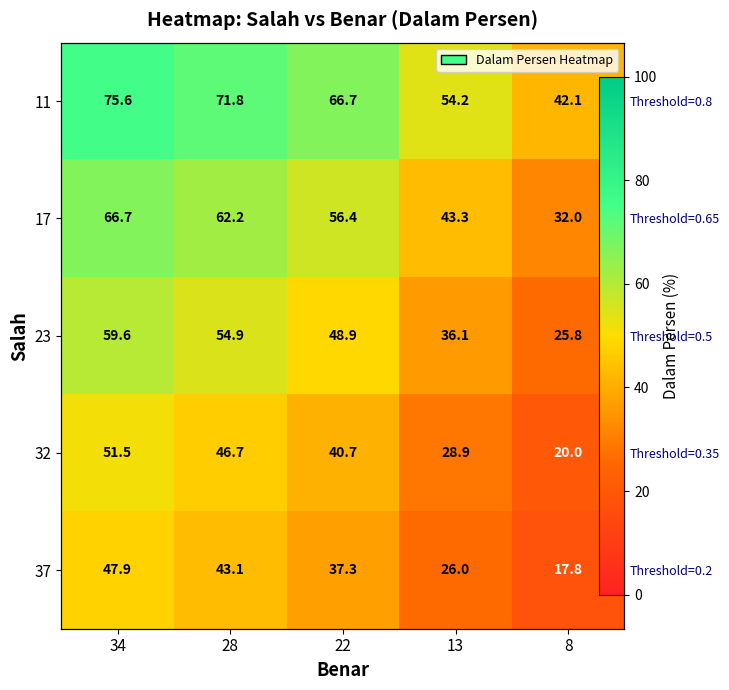

The 32 series shows 28.1 at 8. True or false?

False